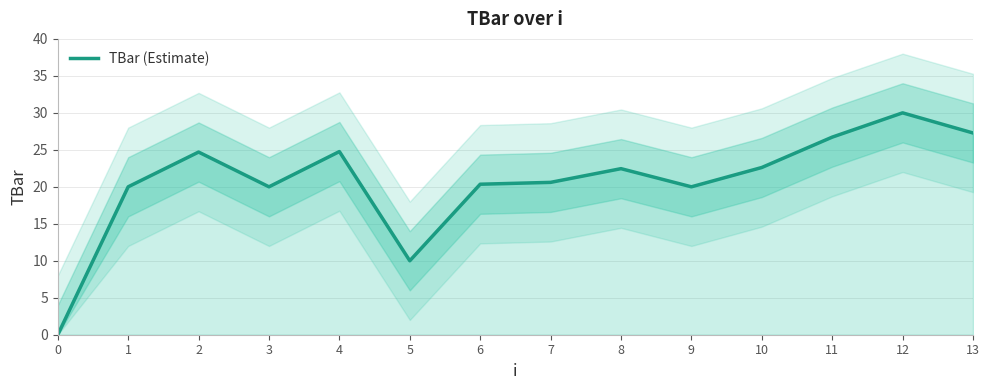

What is the difference between the maximum and second lowest values?

20.0